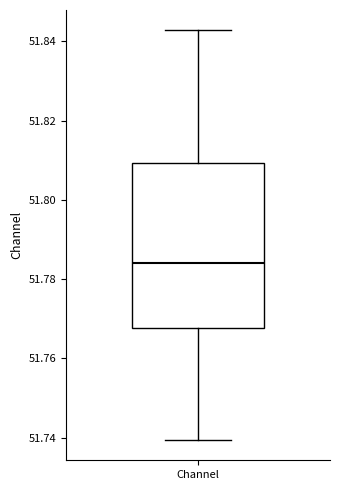

Where does the median line of the box for Channel sit on the y-axis? The values are not printed on the chart, so give them approximately, as read against the axis.

51.784